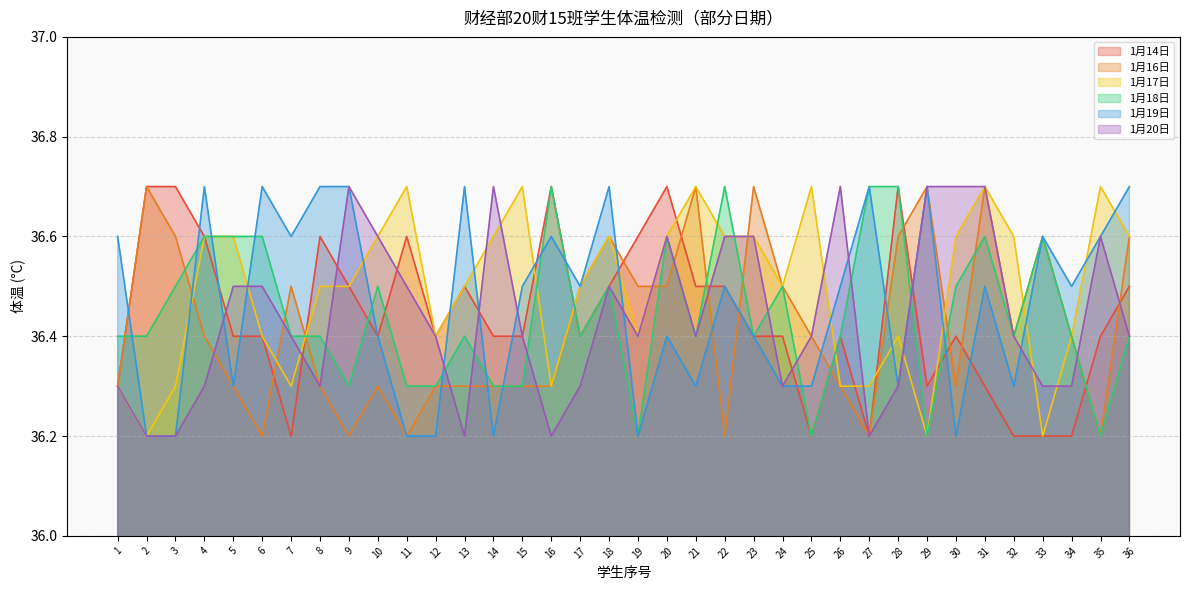

True or false: 1月17日 has a value of 11.1 at 12.

False